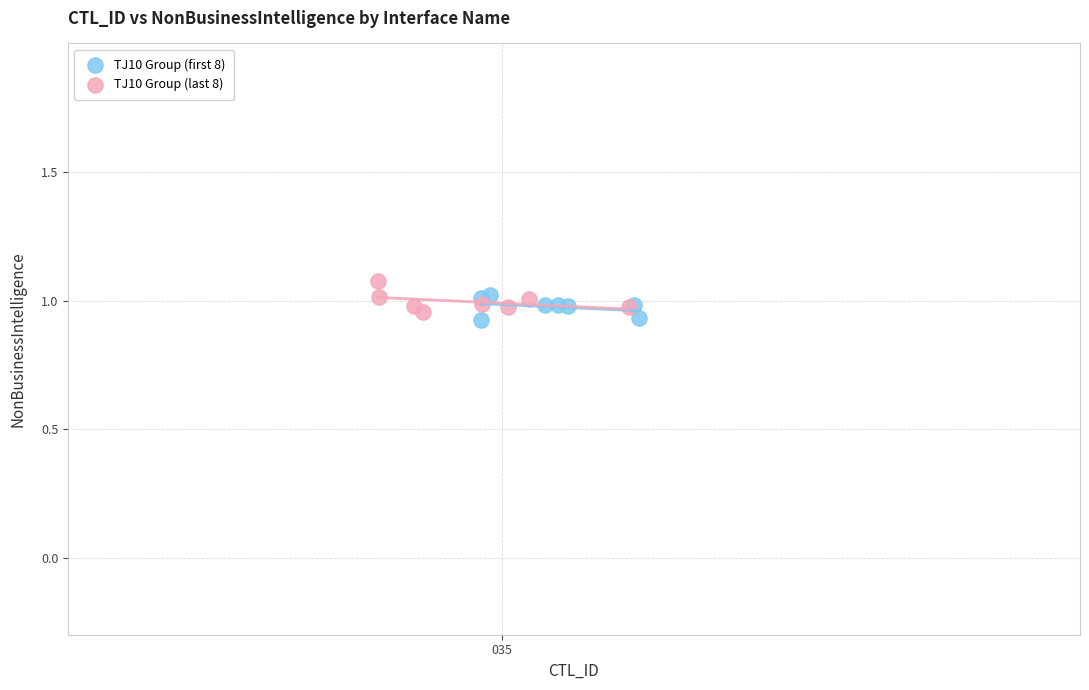

Which series reaches the maximum Y coordinate?

TJ10 Group (last 8)